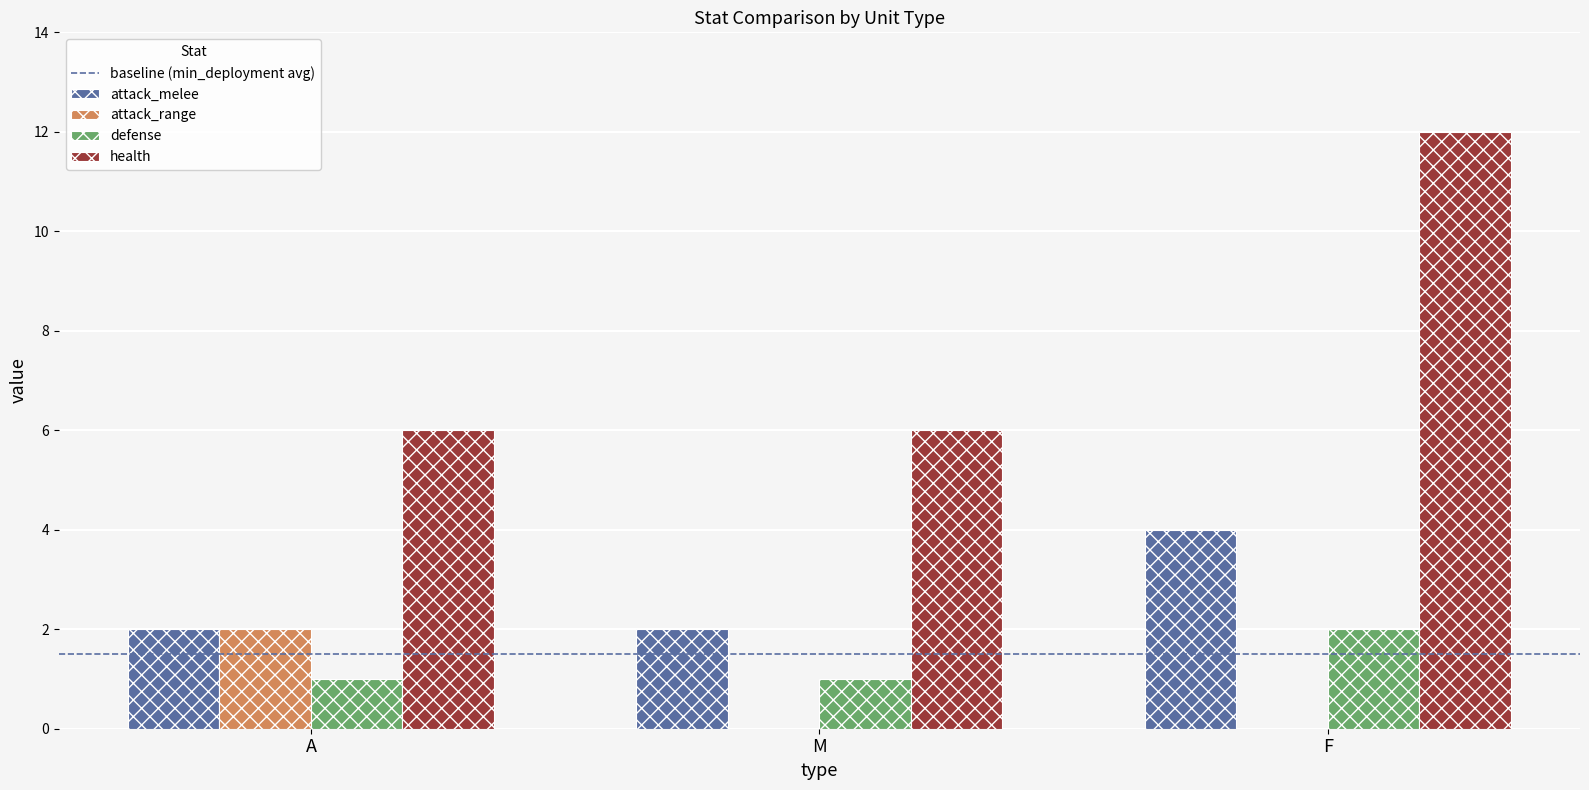

Reading left to right, what are all the values shown in this chart?

attack_melee: 2	2	4
attack_range: 2	0	0
defense: 1	1	2
health: 6	6	12